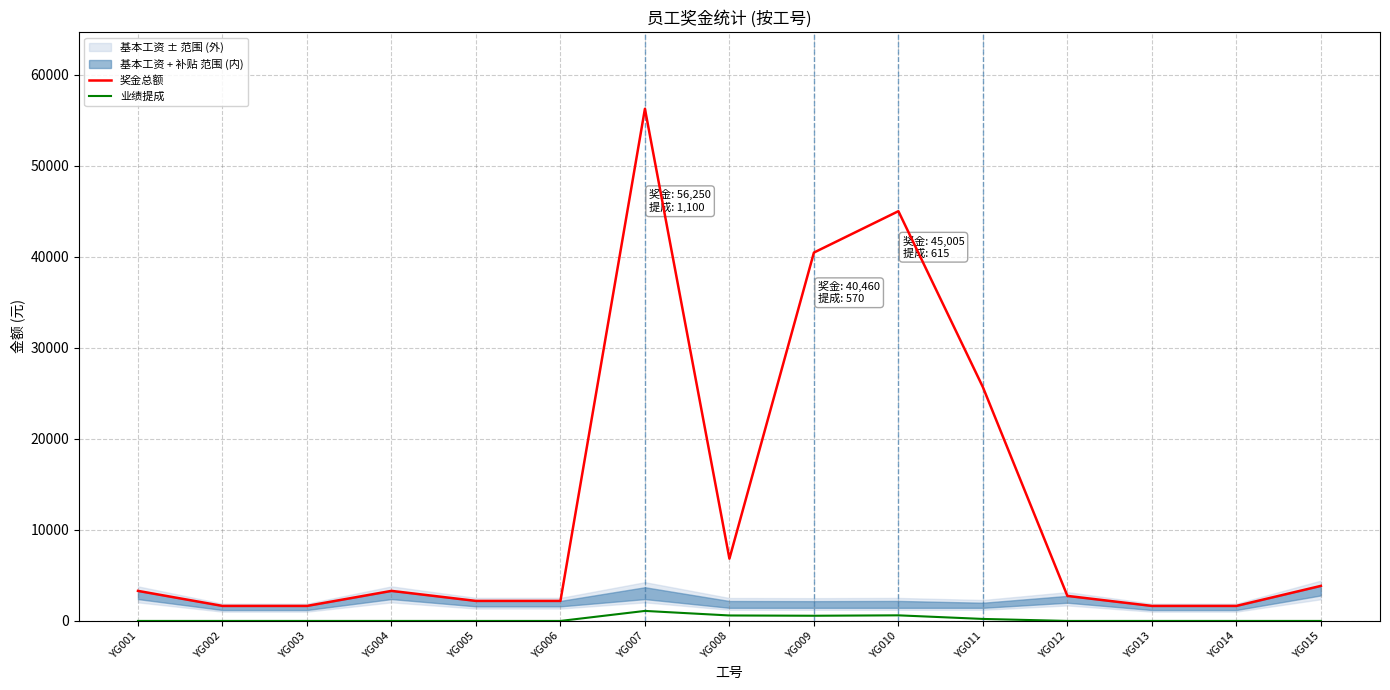

At which label is 业绩提成 closest to 550?

YG009